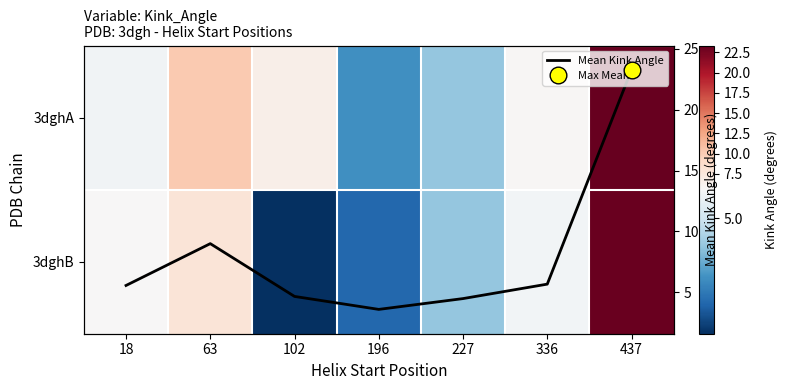

What is the minimum value for Mean Kink Angle?

3.6